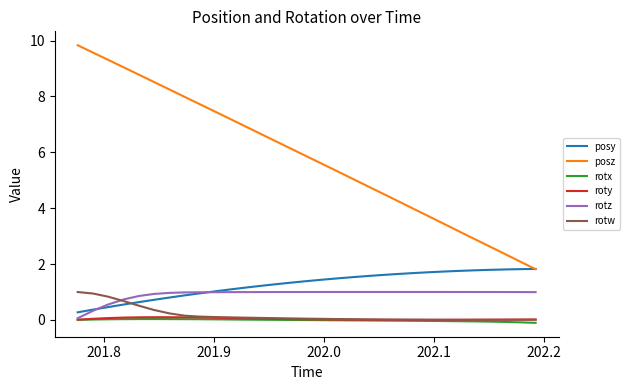

True or false: posy and rotx cross at least once.

False